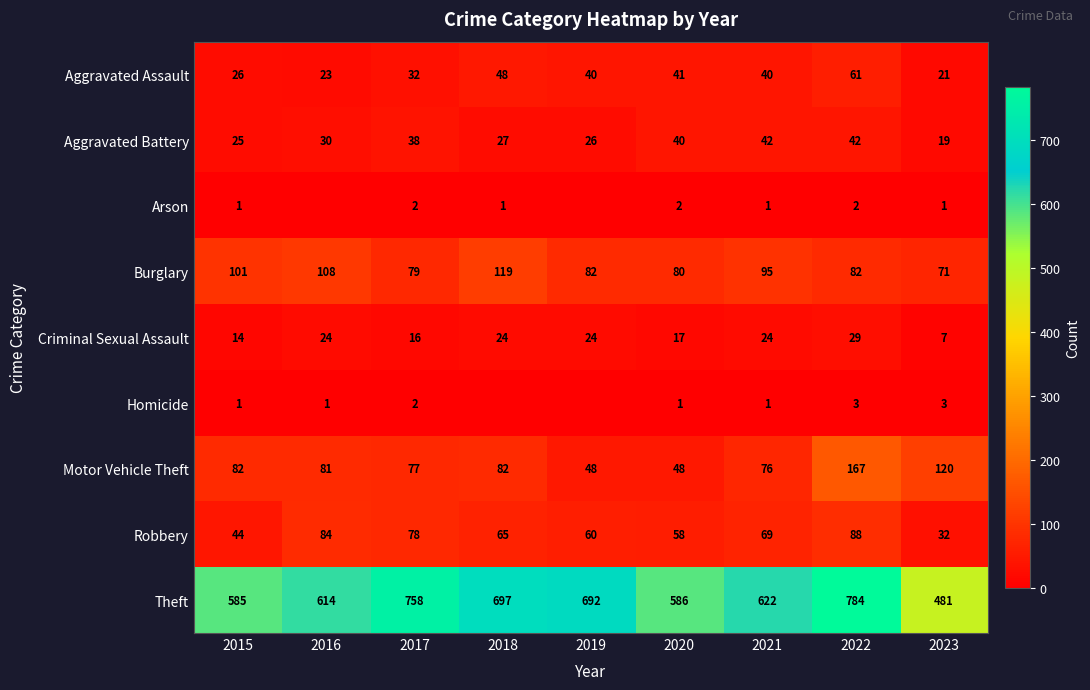

What is the sum of all Criminal Sexual Assault values?

179